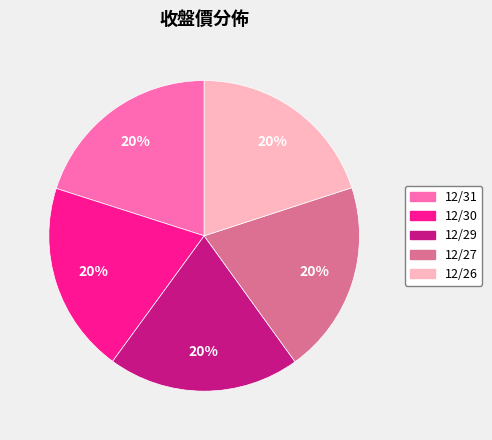

How many slices are in this pie chart?

5